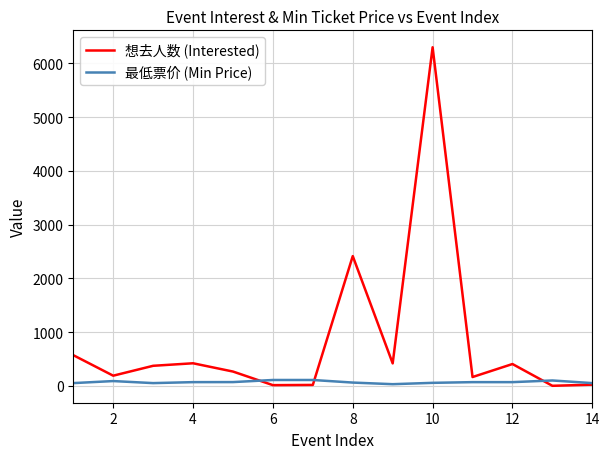

What is the maximum value for 想去人数 (Interested)?

6298